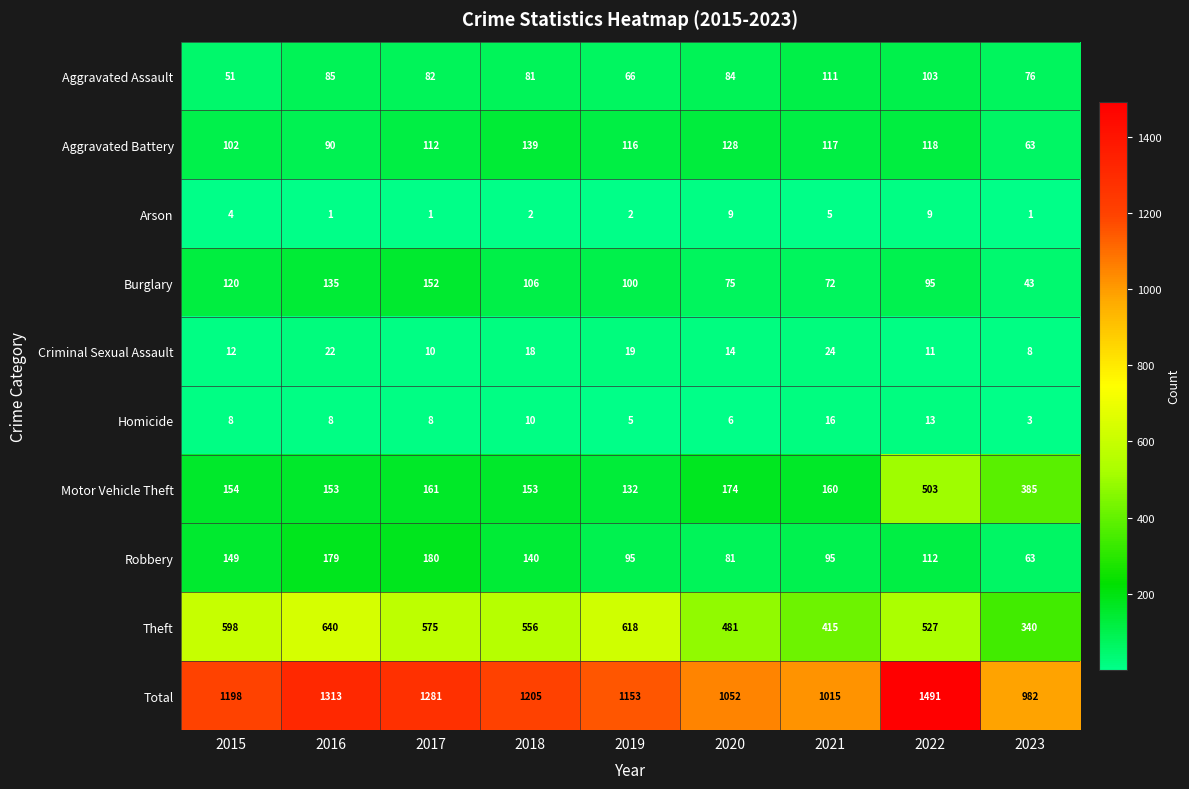

At how many categories does at least one series exceed 782?

9